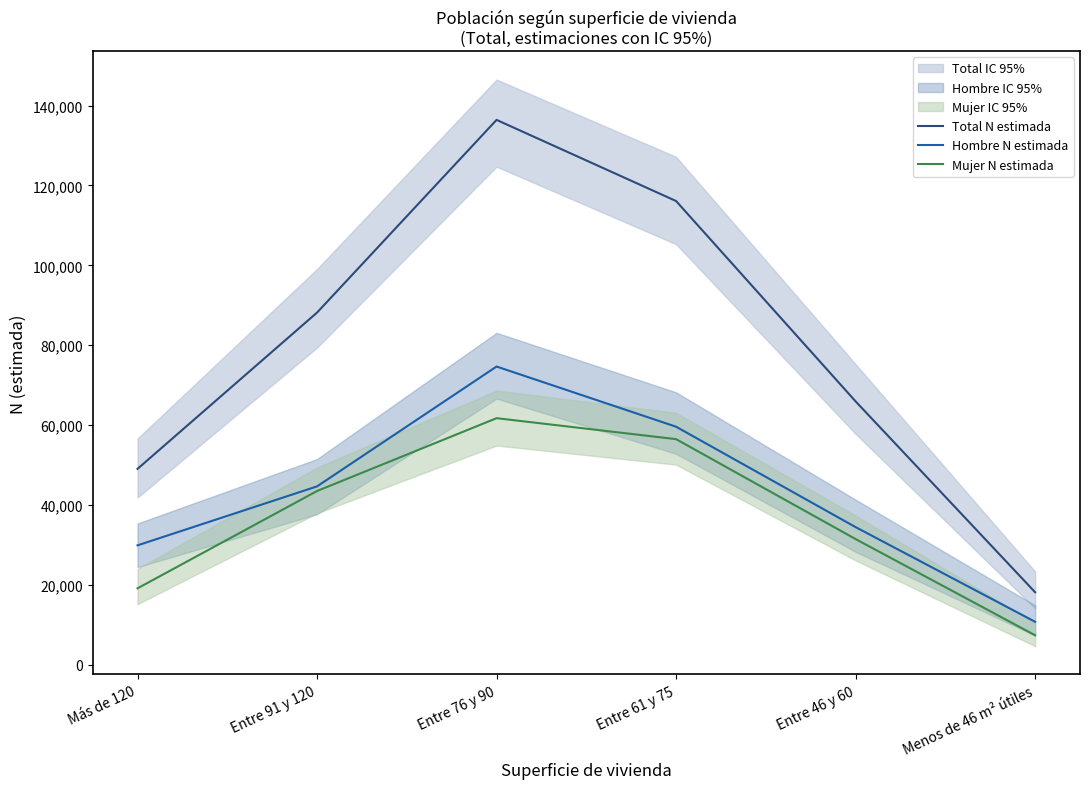

Which category has the highest value in the Total N estimada series?

Entre 76 y 90